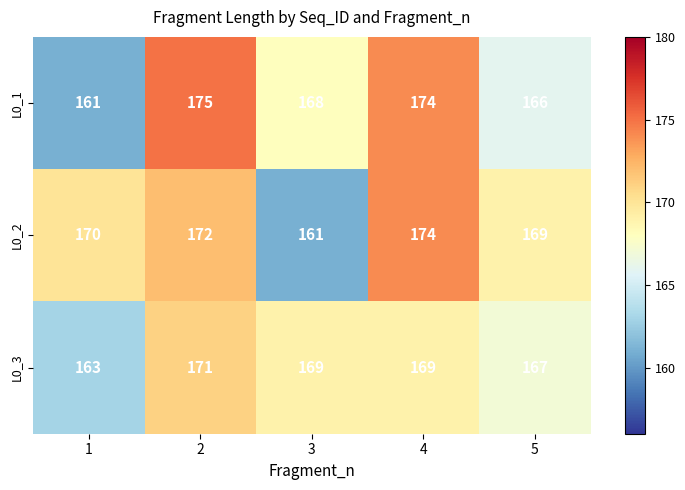

True or false: L0_1 has a value of 166 at 5.

True